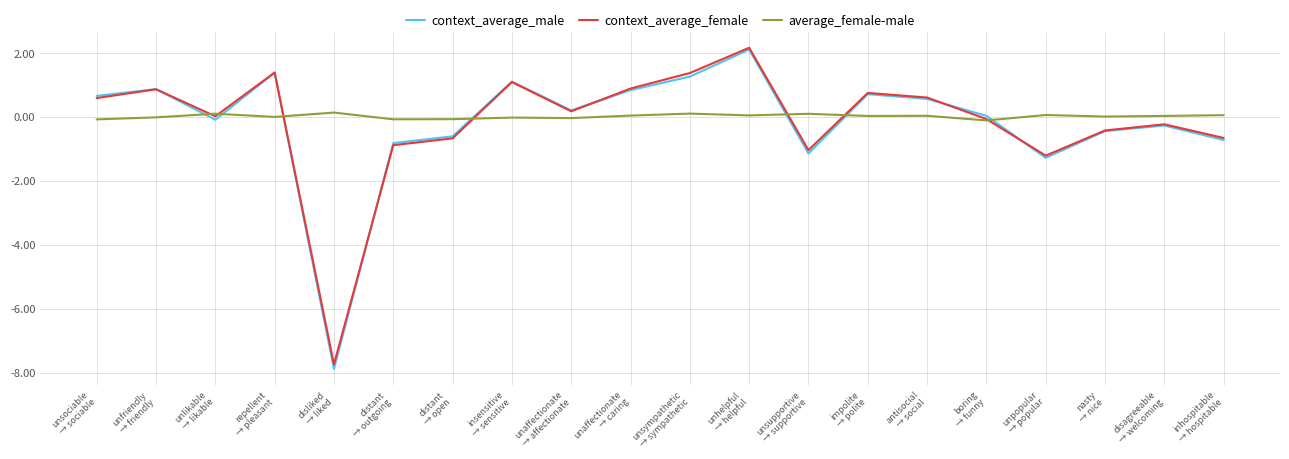

Which series has the largest range (max minus min)?

context_average_male